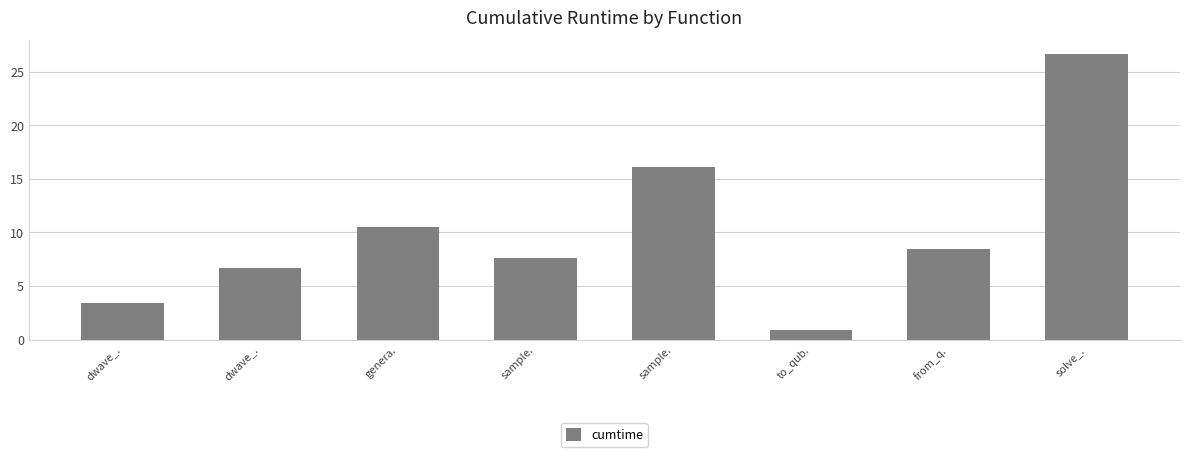

Rank the categories by value from highest to lowest.

solve_., sample., genera., from_q., sample., dwave_., dwave_., to_qub.